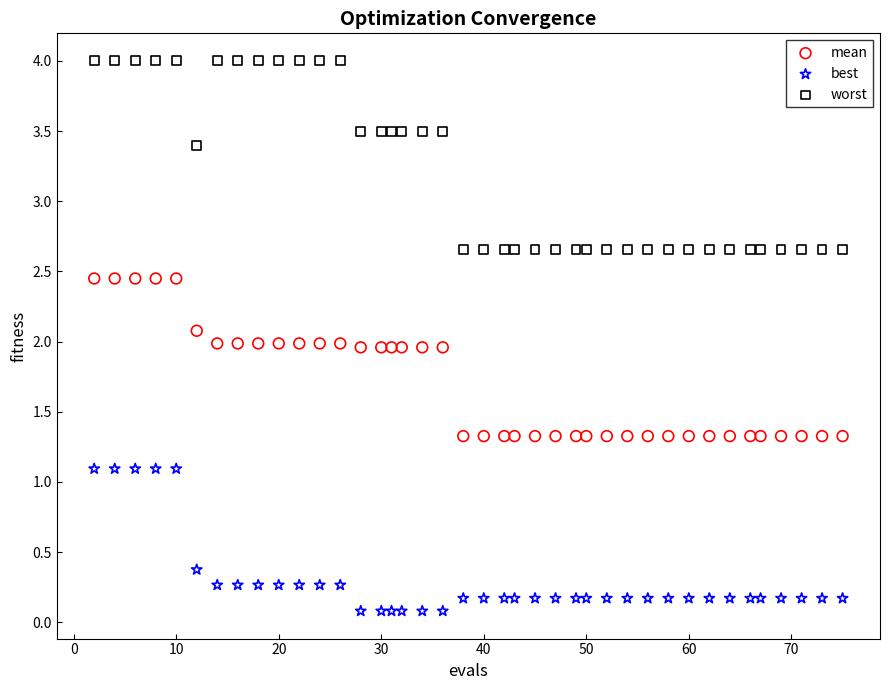

Across all data points, what is the range of X values (max minus min)?

73.0